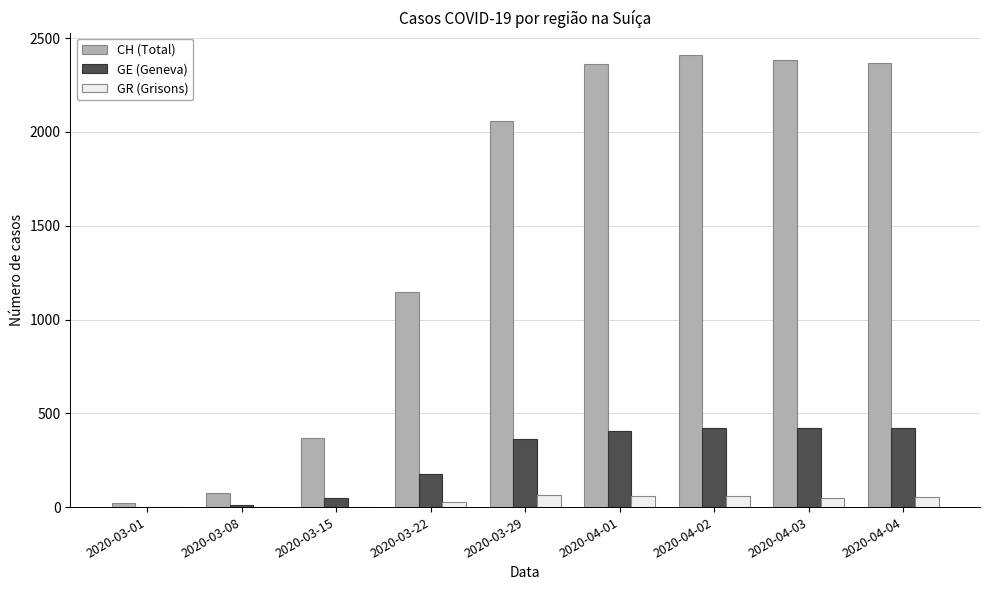

Is the value of GR (Grisons) at 2020-04-01 greater than the value of CH (Total) at 2020-04-02?

No